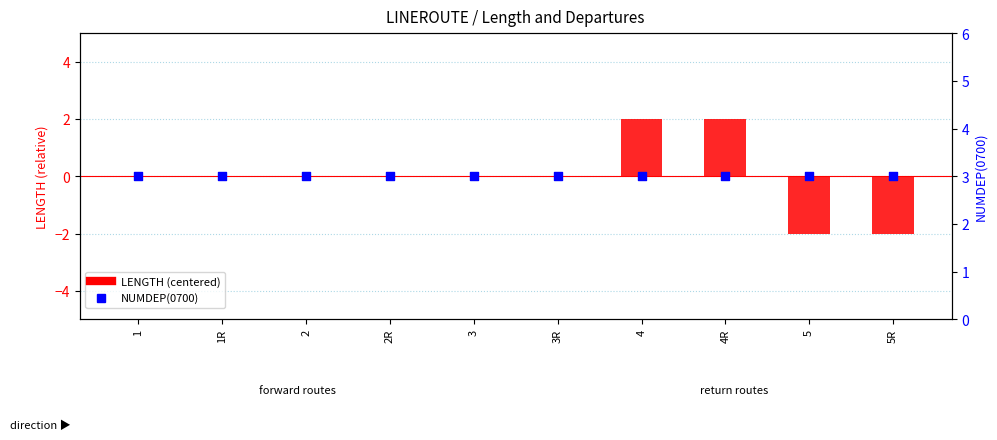

Is the value of NUMDEP(0700) at 1 greater than the value of LENGTH (centered) at 3?

Yes